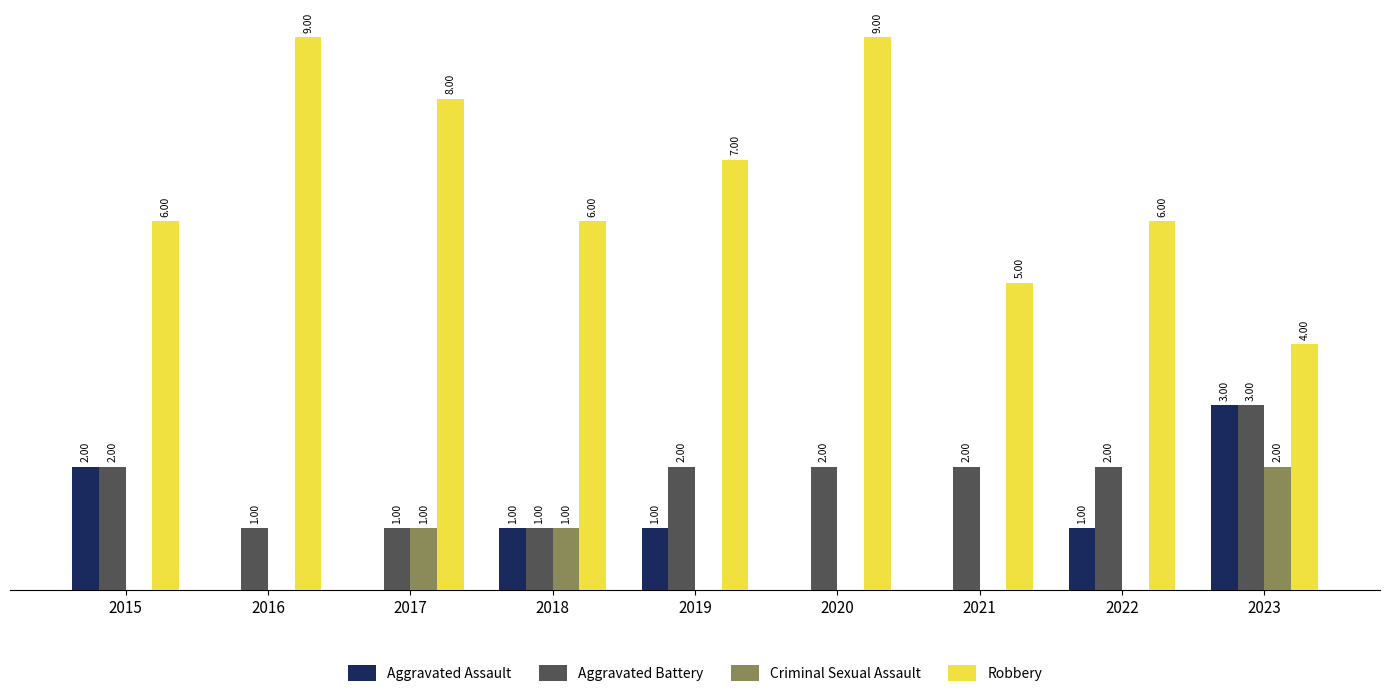

Which series has the largest total across all categories?

Robbery